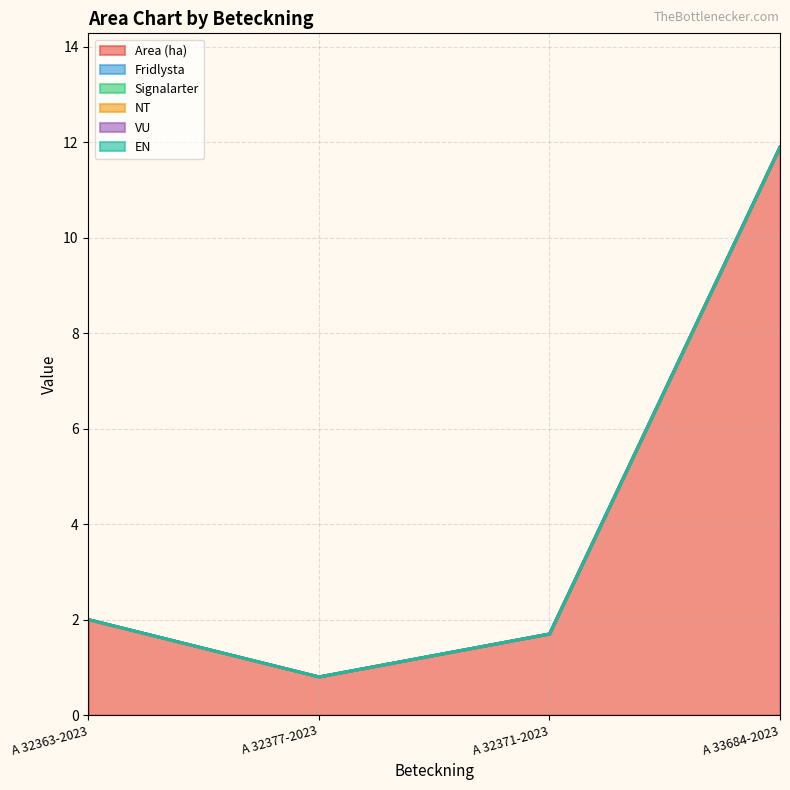

Reading left to right, what are all the values shown in this chart?

Area (ha): 2.0	0.8	1.7	11.9
Fridlysta: 0.0	0.0	0.0	0.0
Signalarter: 0.0	0.0	0.0	0.0
NT: 0.0	0.0	0.0	0.0
VU: 0.0	0.0	0.0	0.0
EN: 0.0	0.0	0.0	0.0